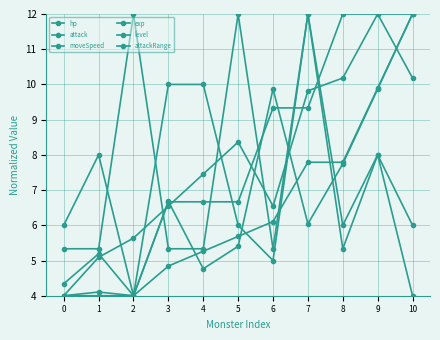

Where is the first local maximum for attack?

5